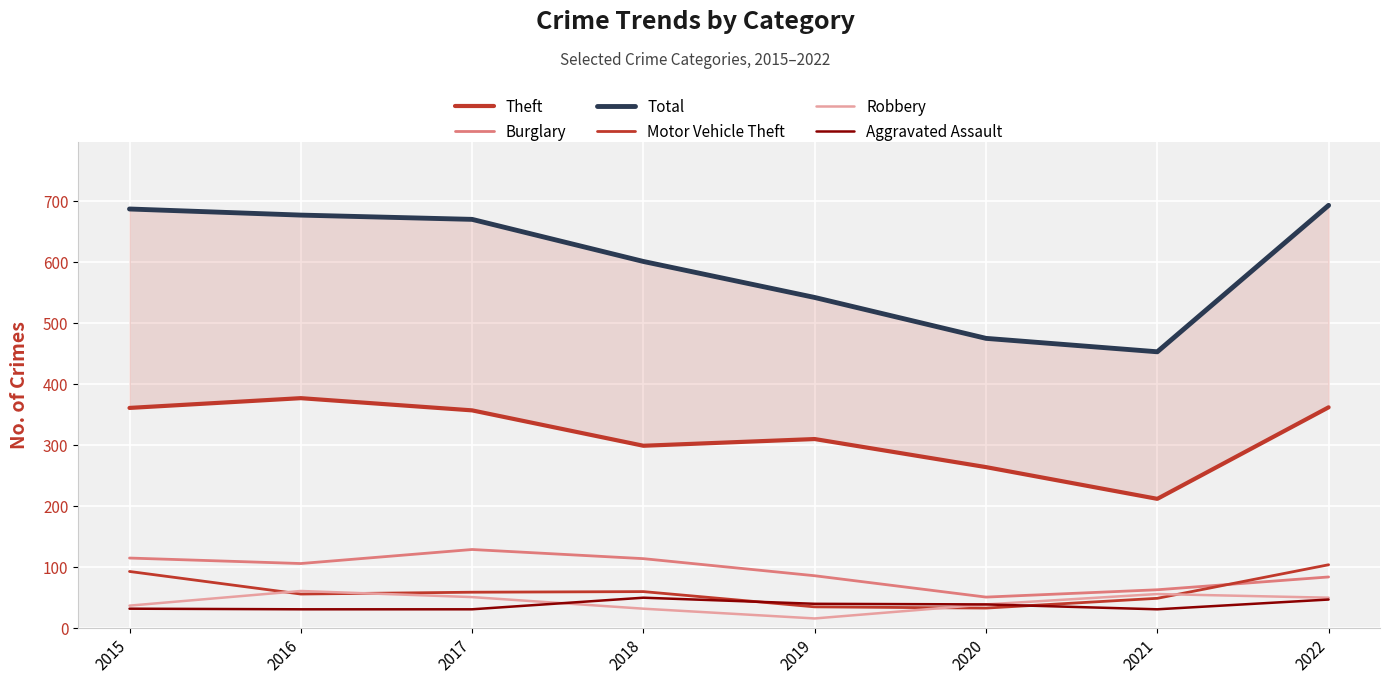

In Aggravated Assault, how many points are lower than both neighbors (excluding endpoints)?

1